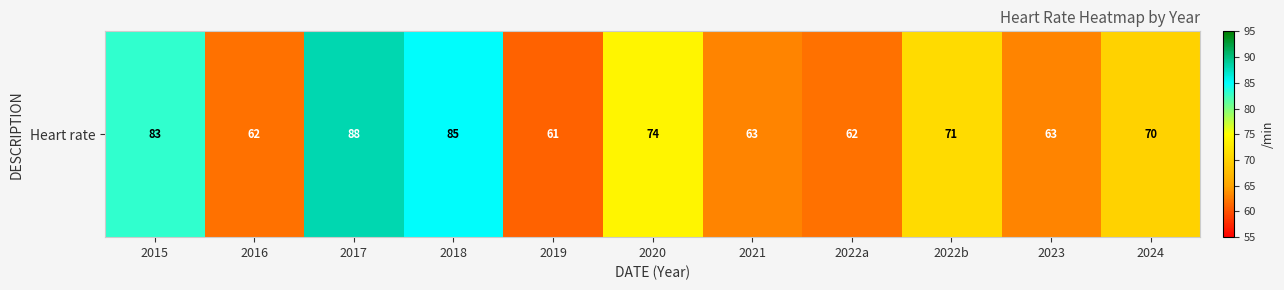

What is the approximate value at 2020, to the nearest 10?

70